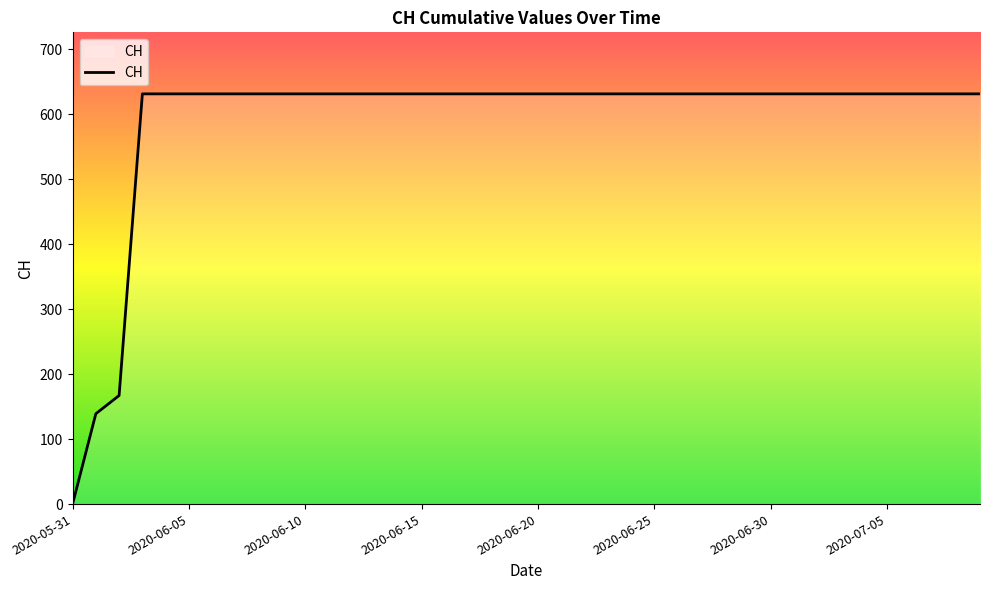

What is the difference between the maximum and minimum values?

631